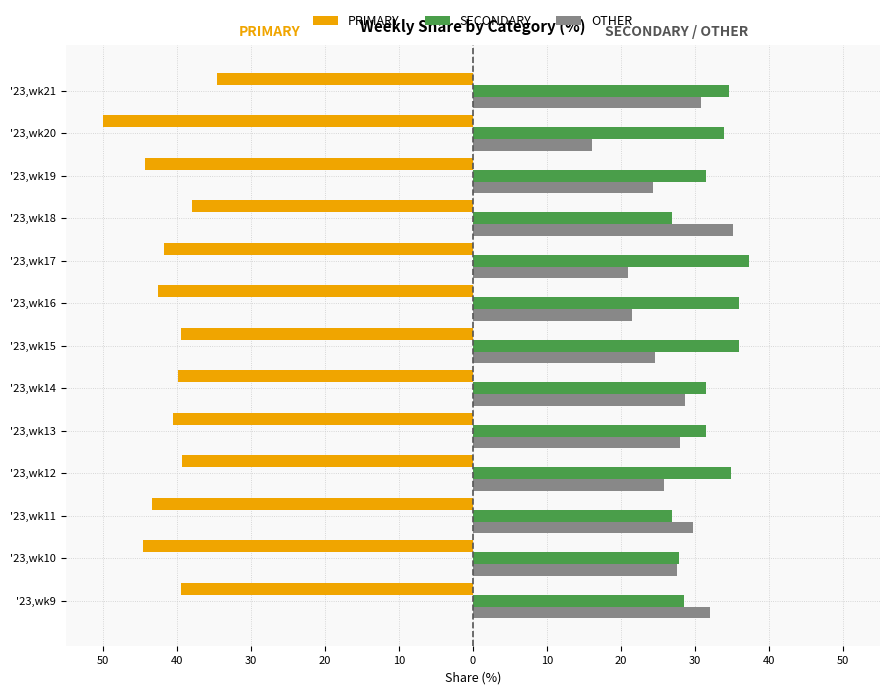

What are all the series names shown in the legend?

PRIMARY, SECONDARY, OTHER